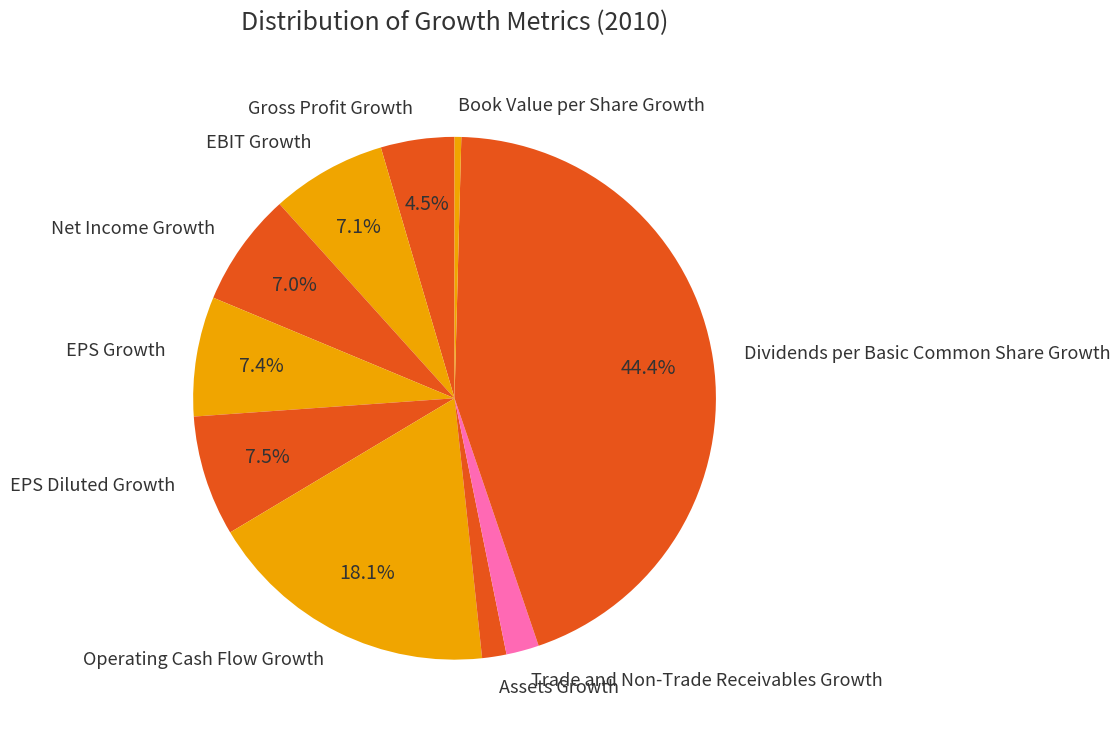

To the nearest percent, what portion does Operating Cash Flow Growth represent?

18%